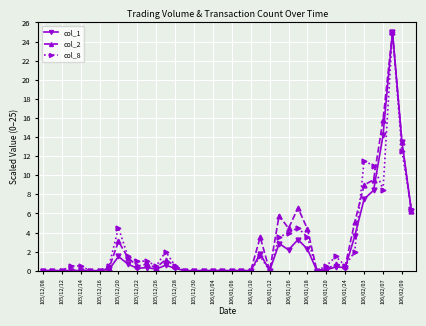

Does the chart display data point markers on the line(s)?

Yes